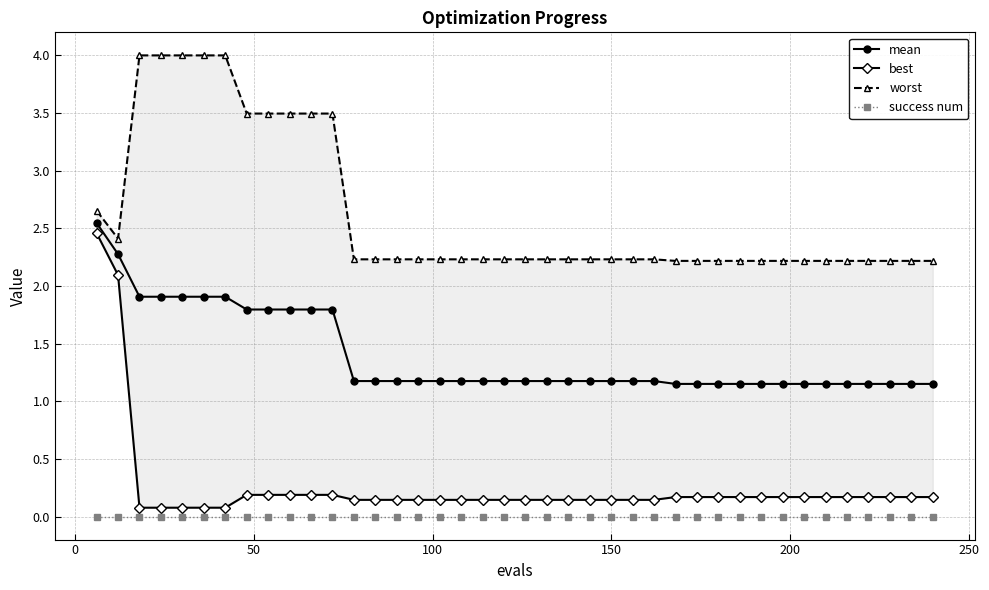

True or false: success num and mean cross at least once.

False